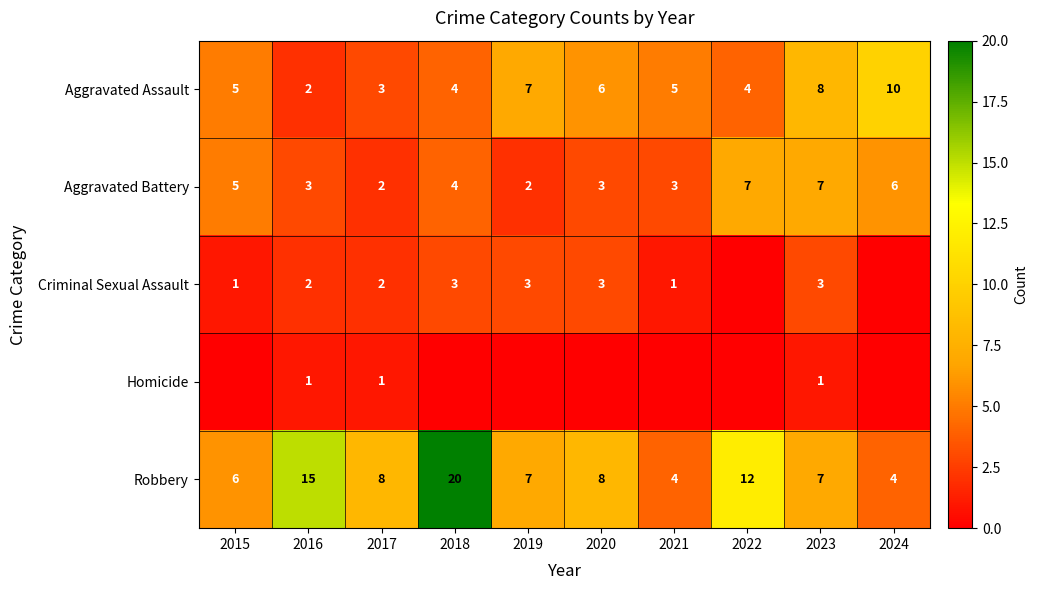

True or false: Aggravated Assault has a value of 1 at 2016.

False